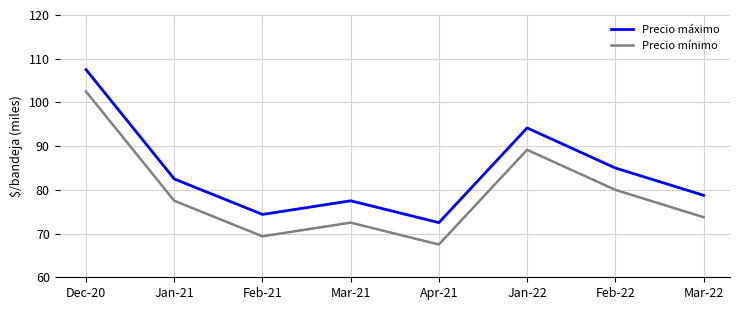

What are all the series names shown in the legend?

Precio máximo, Precio mínimo